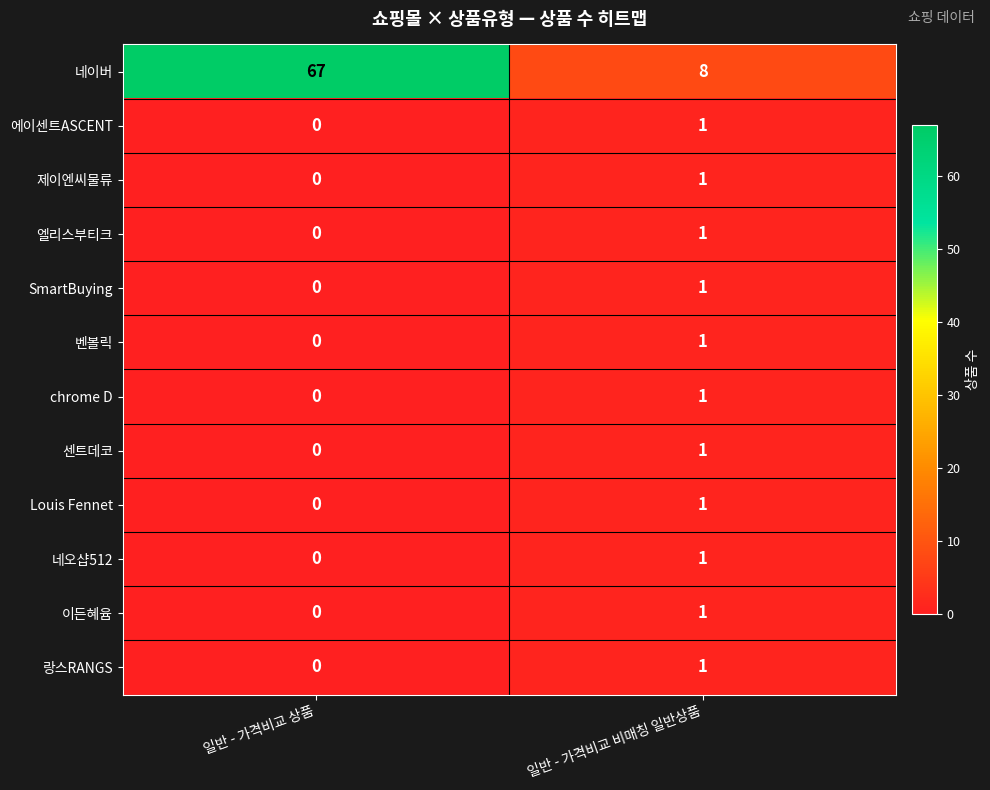

Reading right to left, transcribe all the data shown in this chart.

네이버: 8	67
에이센트ASCENT: 1	0
제이엔씨물류: 1	0
엘리스부티크: 1	0
SmartBuying: 1	0
벤볼릭: 1	0
chrome D: 1	0
센트데코: 1	0
Louis Fennet: 1	0
네오샵512: 1	0
이든혜윰: 1	0
랑스RANGS: 1	0